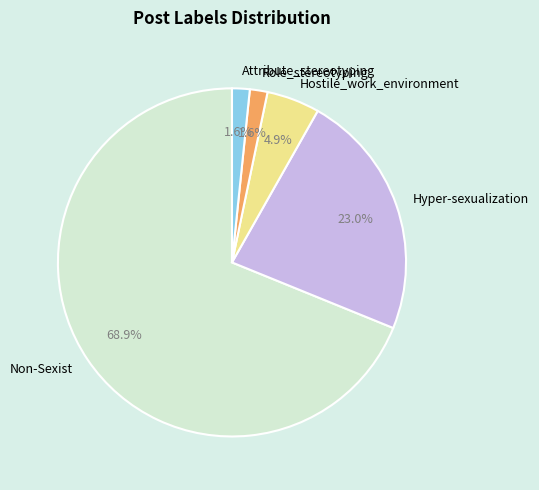

What percentage is the Attribute_stereotyping slice, to the nearest percent?

2%